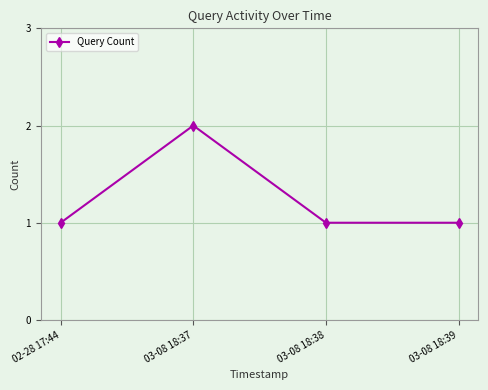

Count the number of categories in the chart.

4